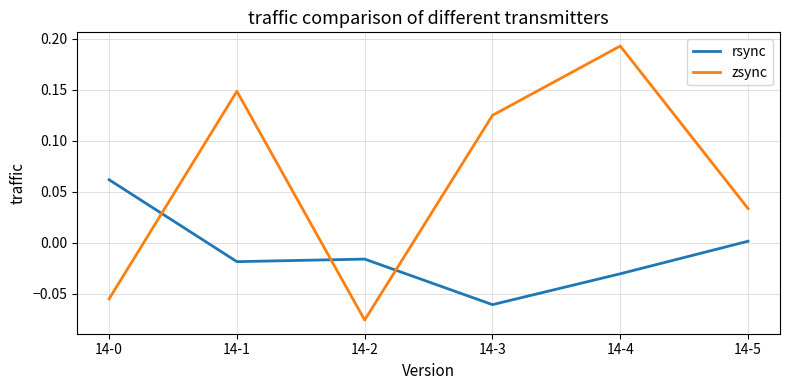

Which label corresponds to the smallest value in the chart?

14-2